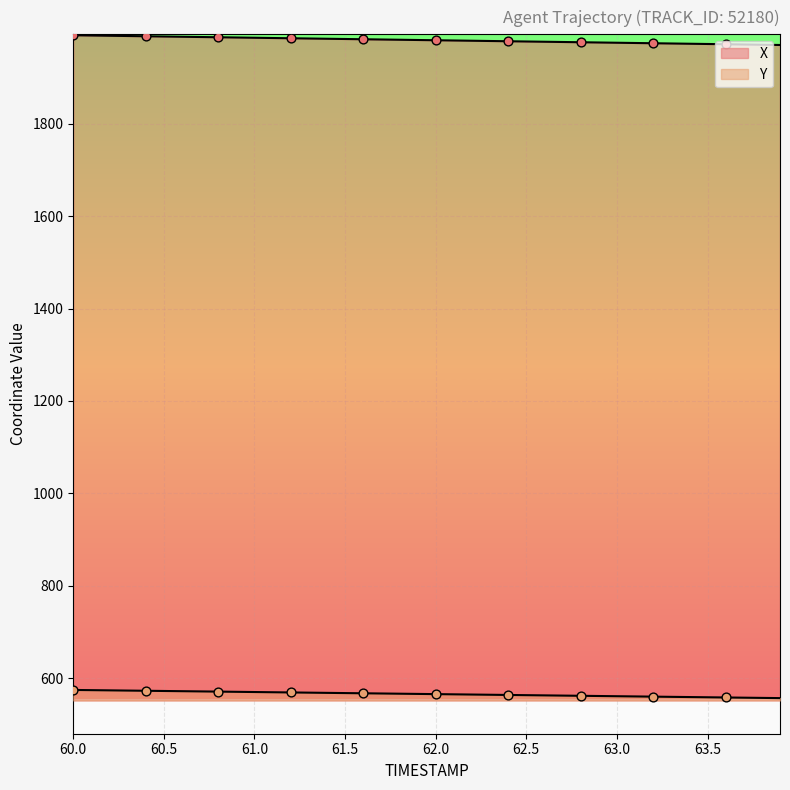

What are all the series names shown in the legend?

X, Y